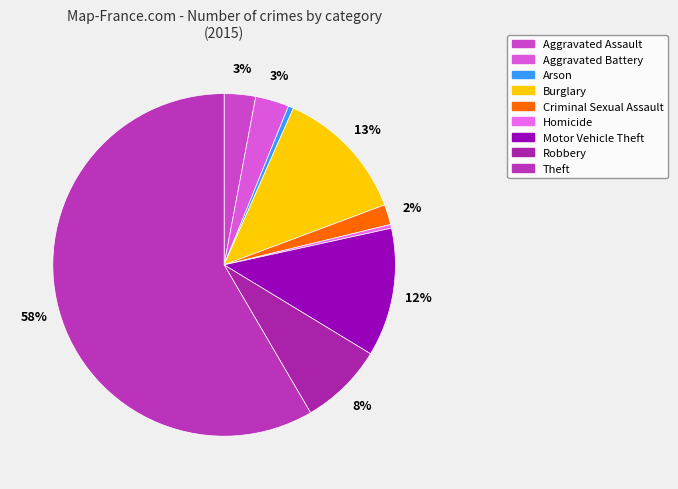

Count the number of slices in the pie.

9